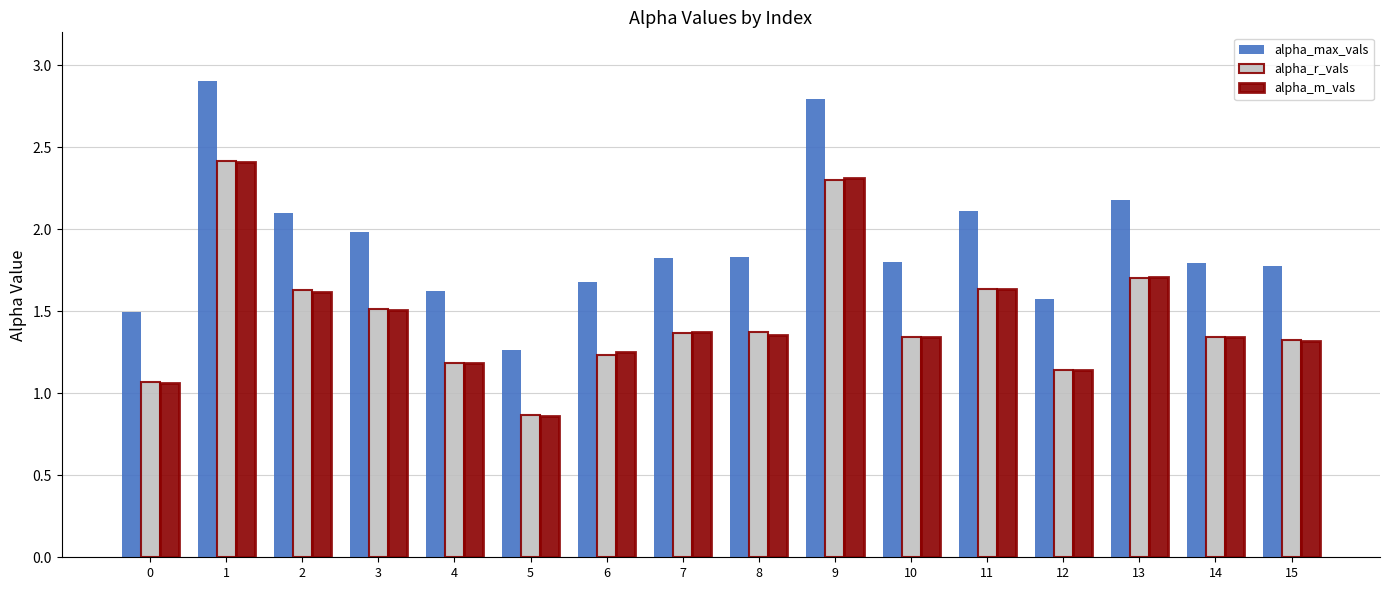

Which label corresponds to the largest value in the chart?

1